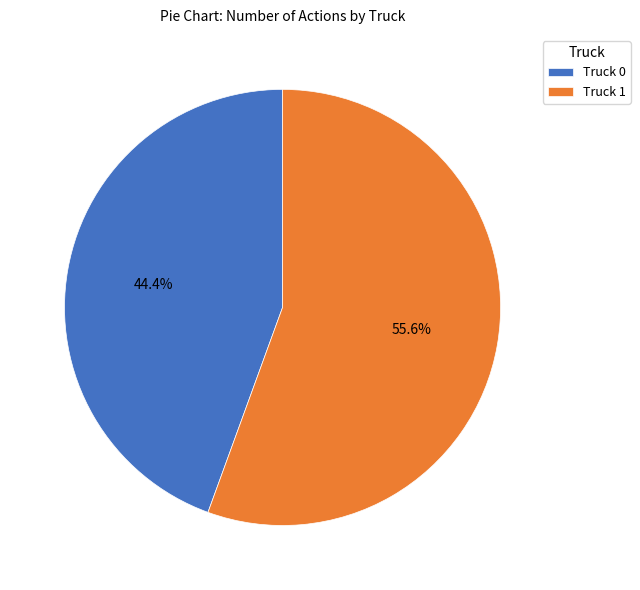

How many segments does this pie chart have?

2